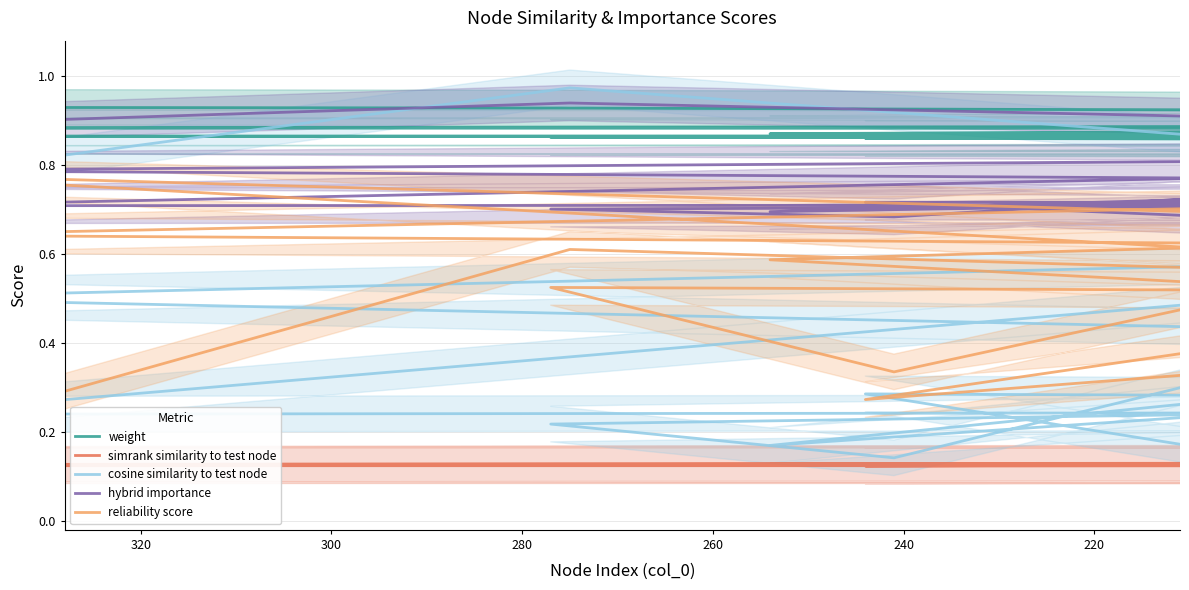

At how many categories does at least one series exceed 0?

20